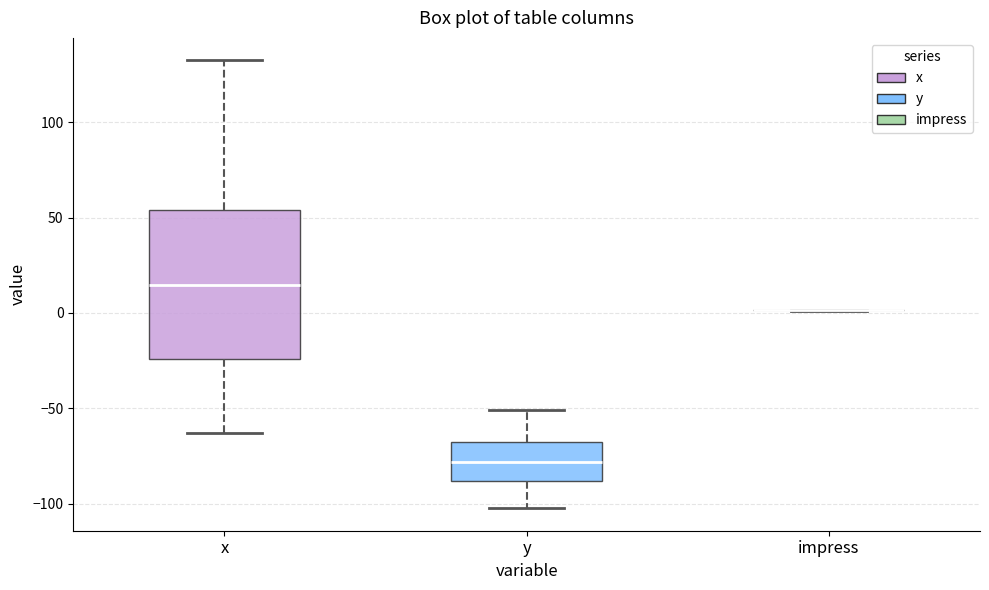

Where is the lower edge of the box for y on the y-axis? The values are not printed on the chart, so give them approximately, as read against the axis.

-90